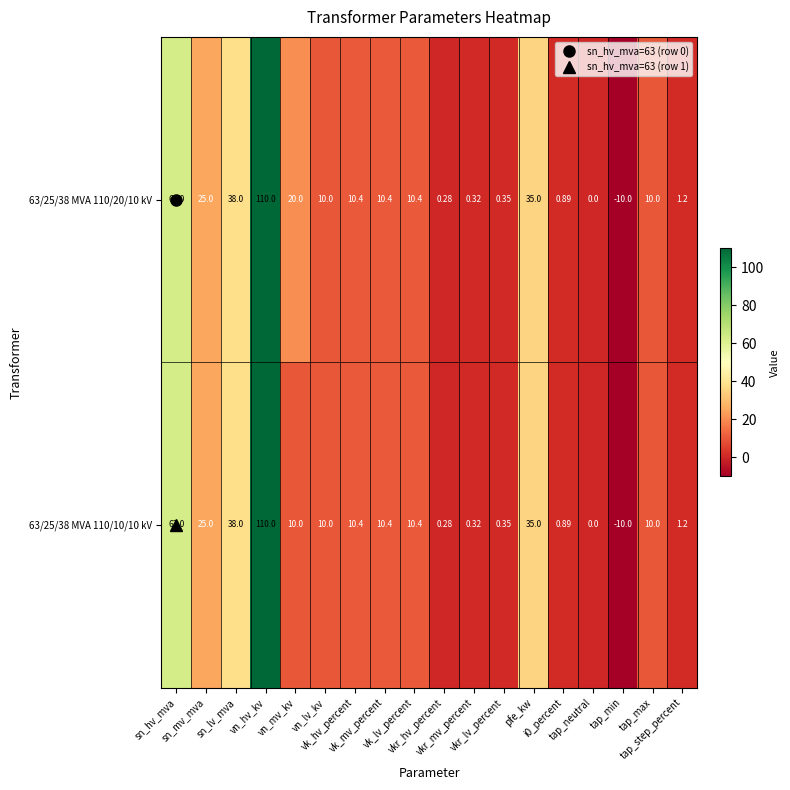

What is the total value across all series at tap_min?

-20.0